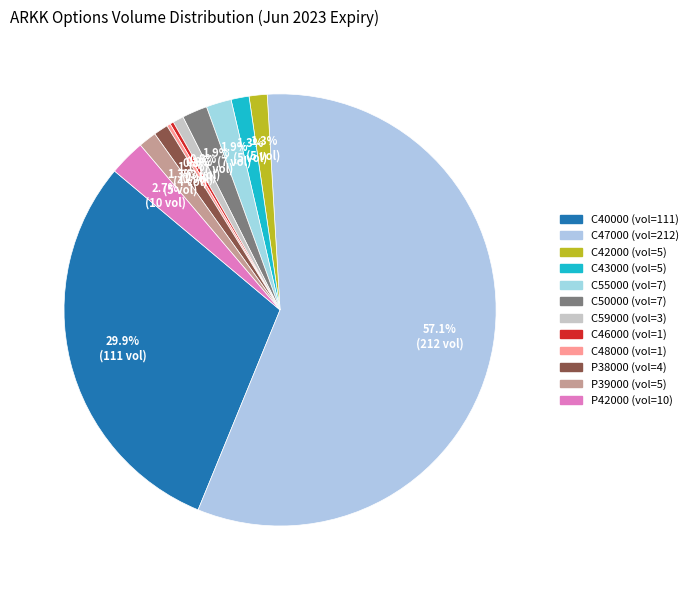

Which slice is the smallest?

ARKK230616C00046000